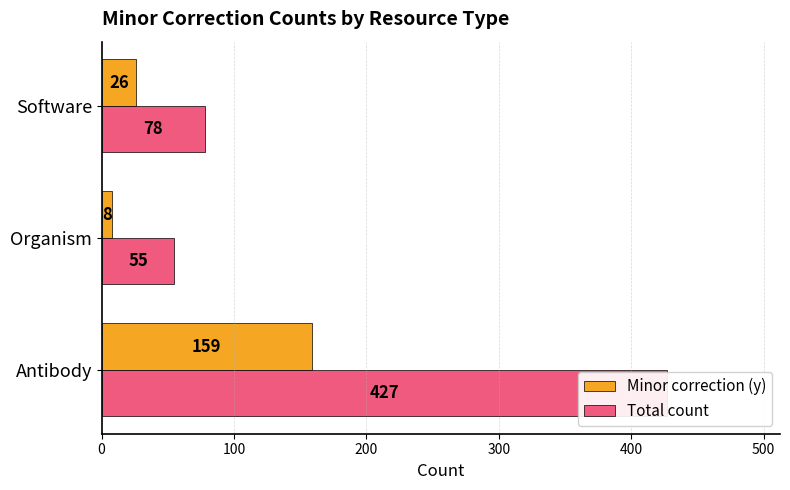

Rank the series by their average value, from lowest to highest.

Minor correction (y), Total count